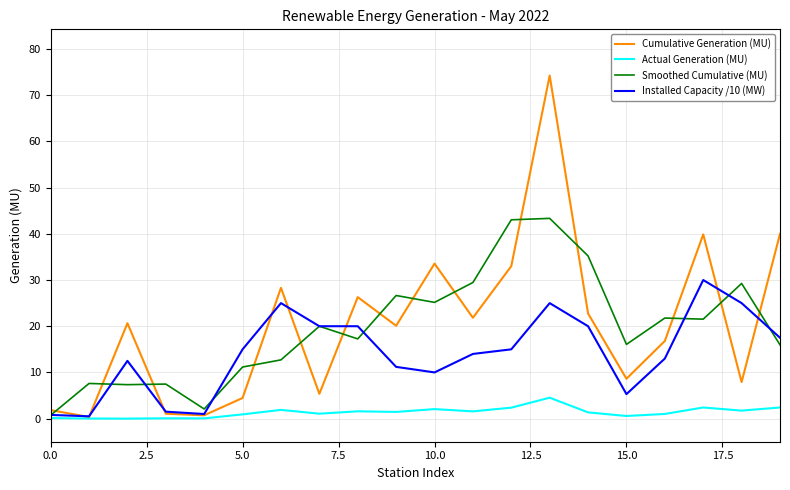

Which series ends up on top after the final intersection of Smoothed Cumulative (MU) and Cumulative Generation (MU)?

Cumulative Generation (MU)